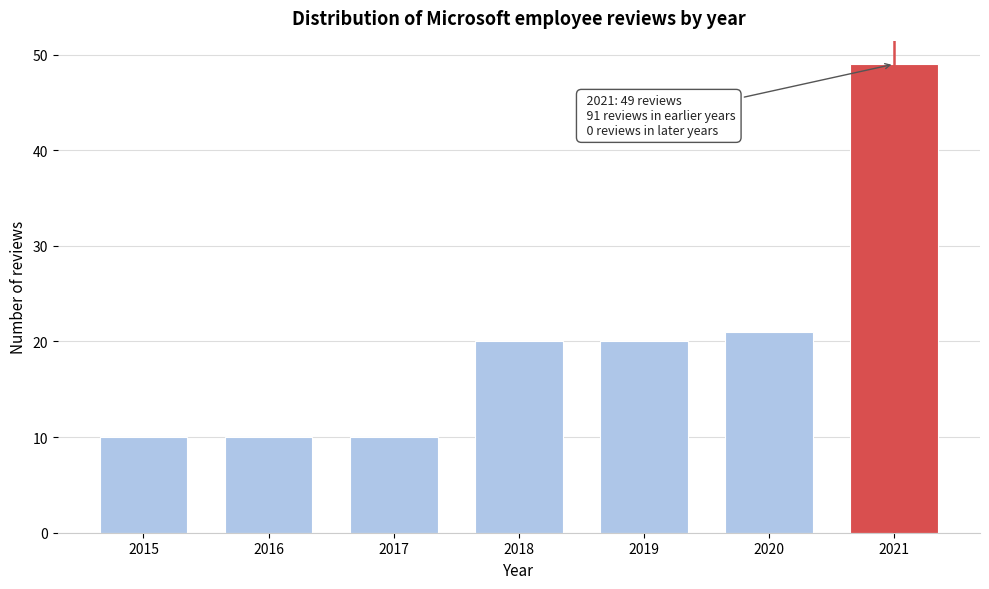

Reading left to right, extract all data points from this chart.

2015=10	2016=10	2017=10	2018=20	2019=20	2020=21	2021=49